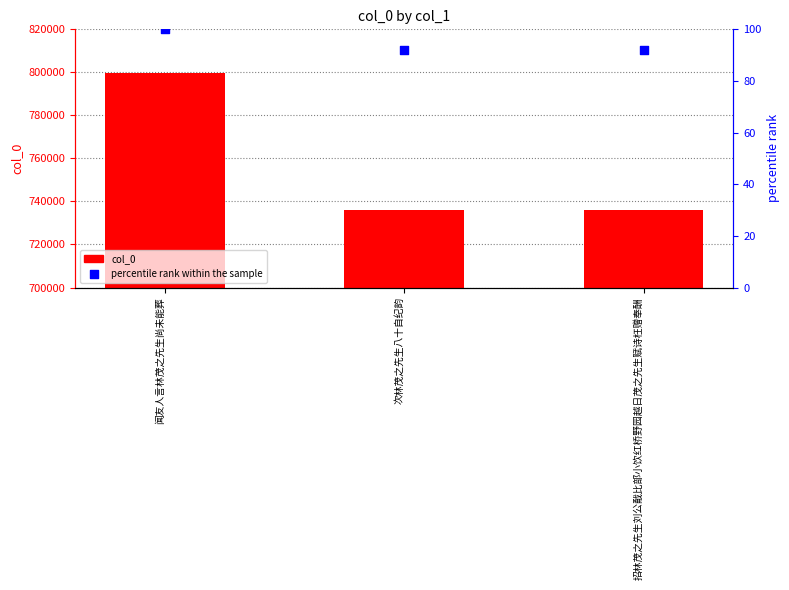

At which category is the sum across all series the highest?

闻友人言林茂之先生尚未能葬